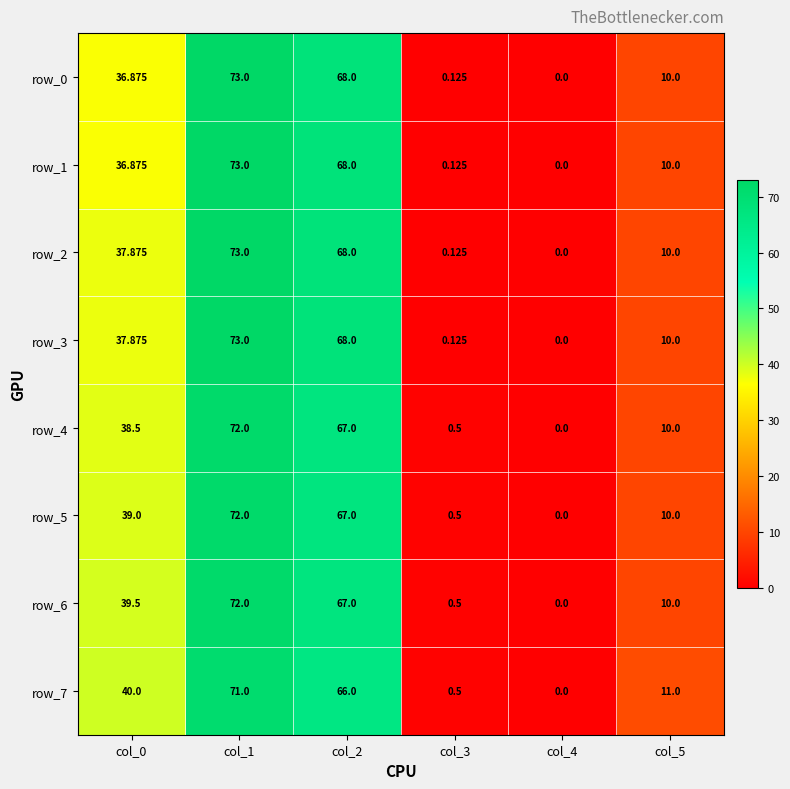

Is the value of row_2 at col_1 greater than the value of row_1 at col_4?

Yes